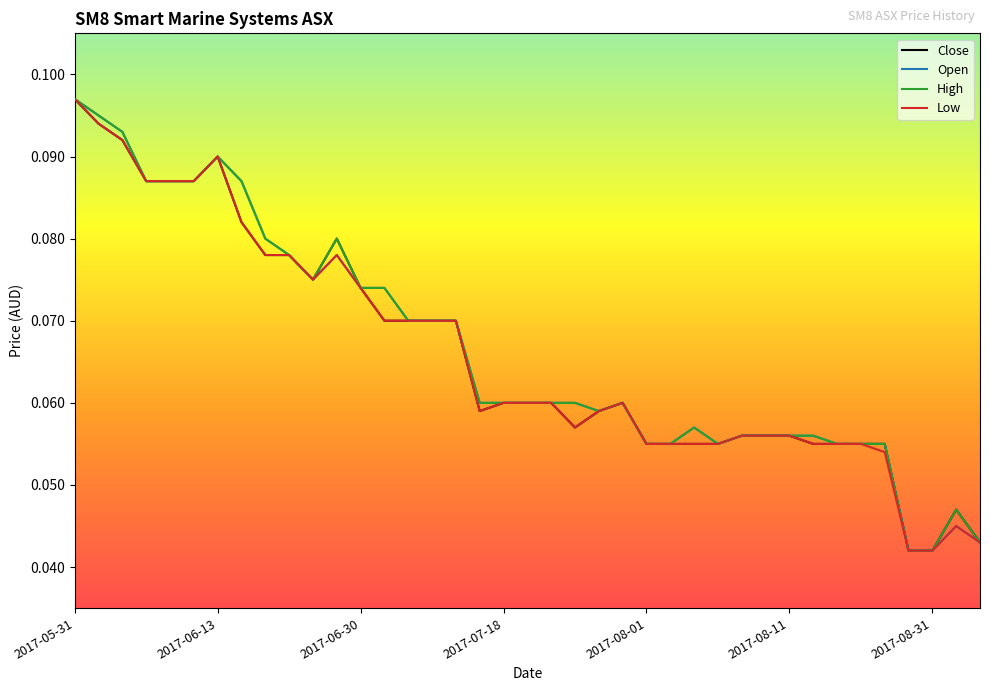

True or false: High has more than 0 interior local peaks.

True